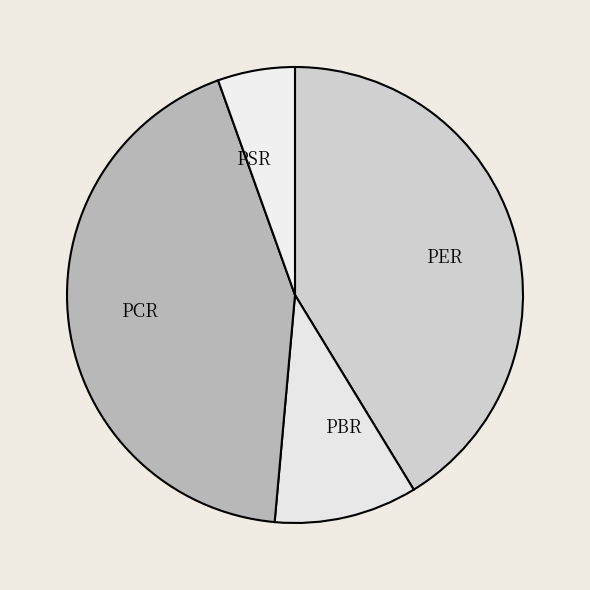

Combined, do PCR and PBR account for over 50%?

Yes